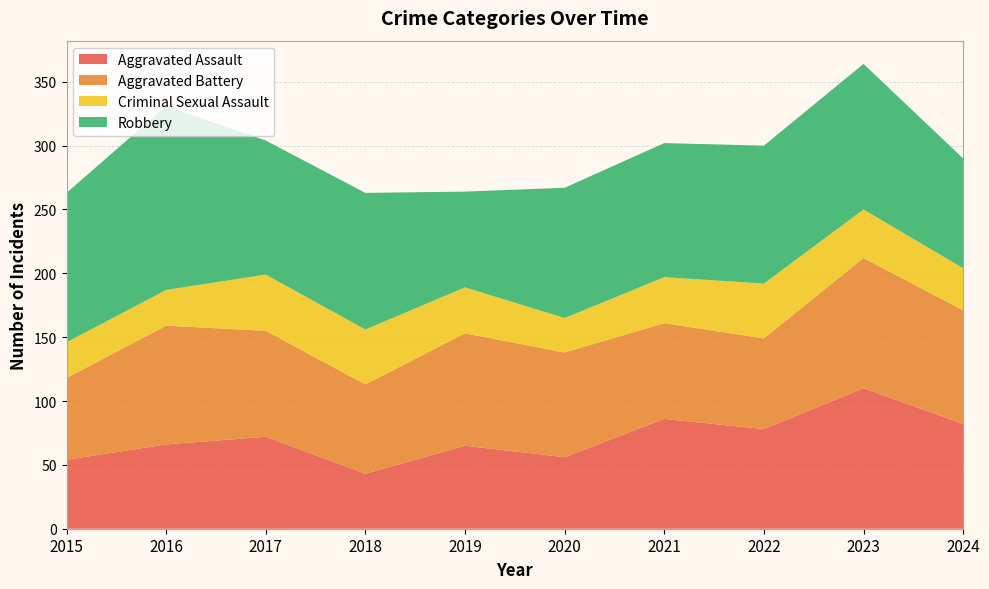

Reading left to right, transcribe all the data shown in this chart.

Aggravated Assault: 54	66	72	43	65	56	86	78	110	82
Aggravated Battery: 64	93	83	70	88	82	75	71	102	89
Criminal Sexual Assault: 28	28	44	43	36	27	36	43	38	33
Robbery: 117	144	105	107	75	102	105	108	114	86